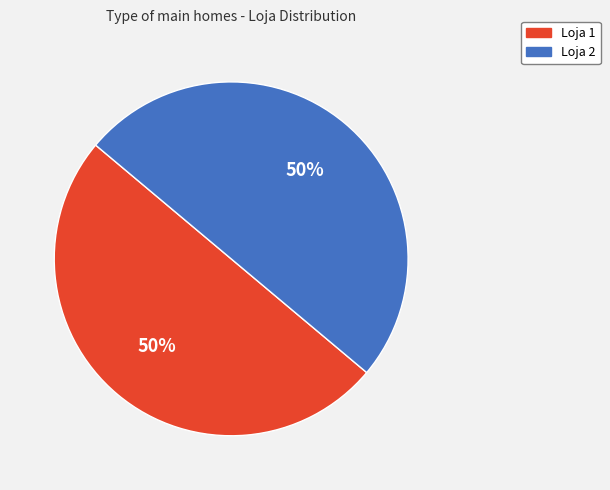

Approximately how many times larger is the value at Loja 1 compared to Loja 2?

1.0